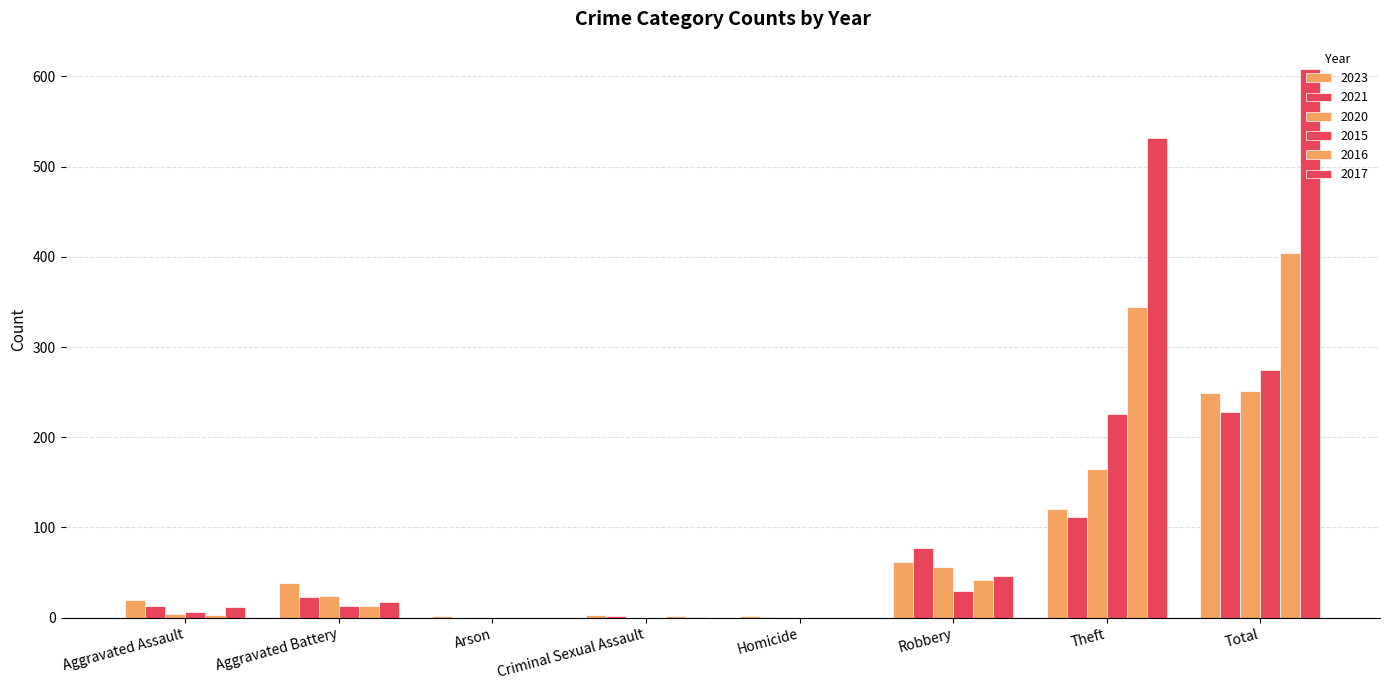

How many groups of bars are there?

8